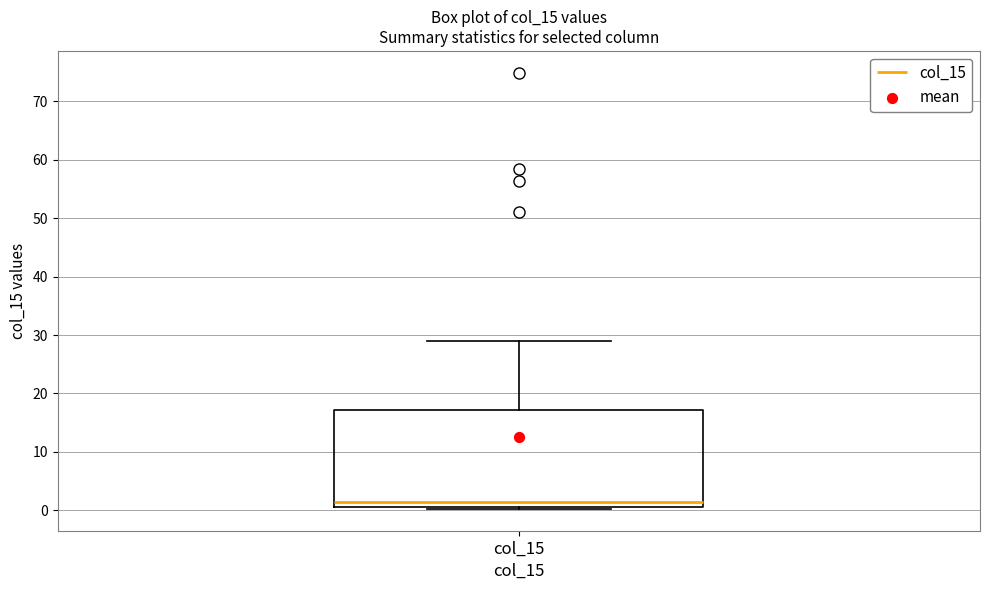

Transcribe this box plot: give where the median line is, the range the box spans, and where the two whiskers end, as read against the y-axis. The values are not printed on the chart, so give them approximately, as read against the axis.

median 1 (just above the box's lower edge), box 1 to 17, whiskers 0 to 29